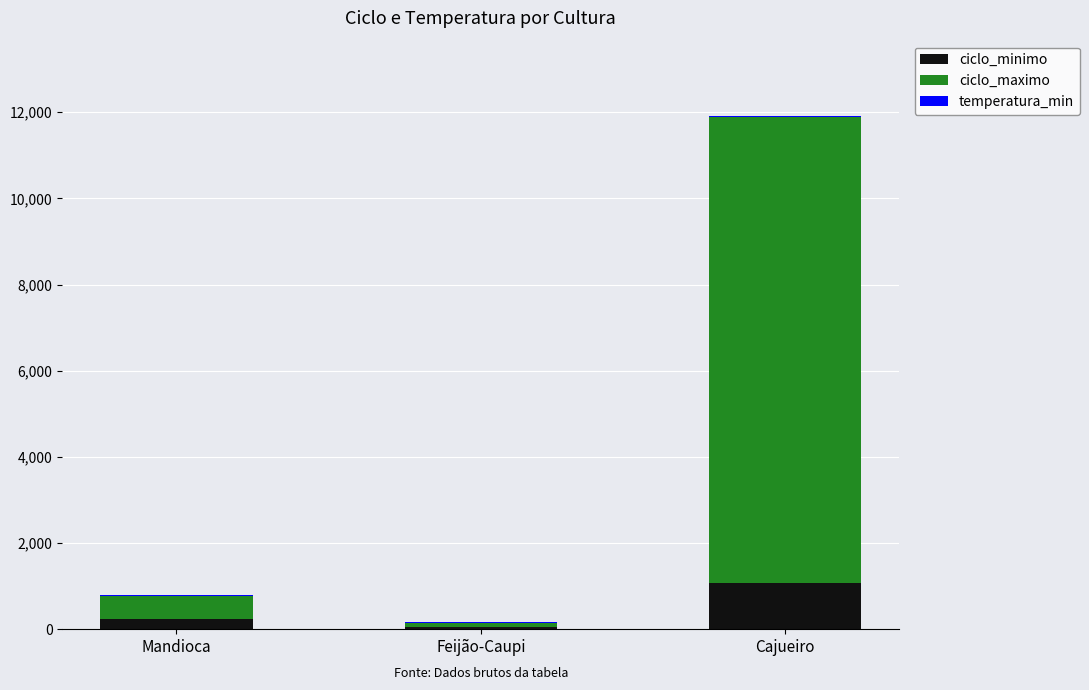

The value of ciclo_minimo at Cajueiro is 1080. True or false?

True